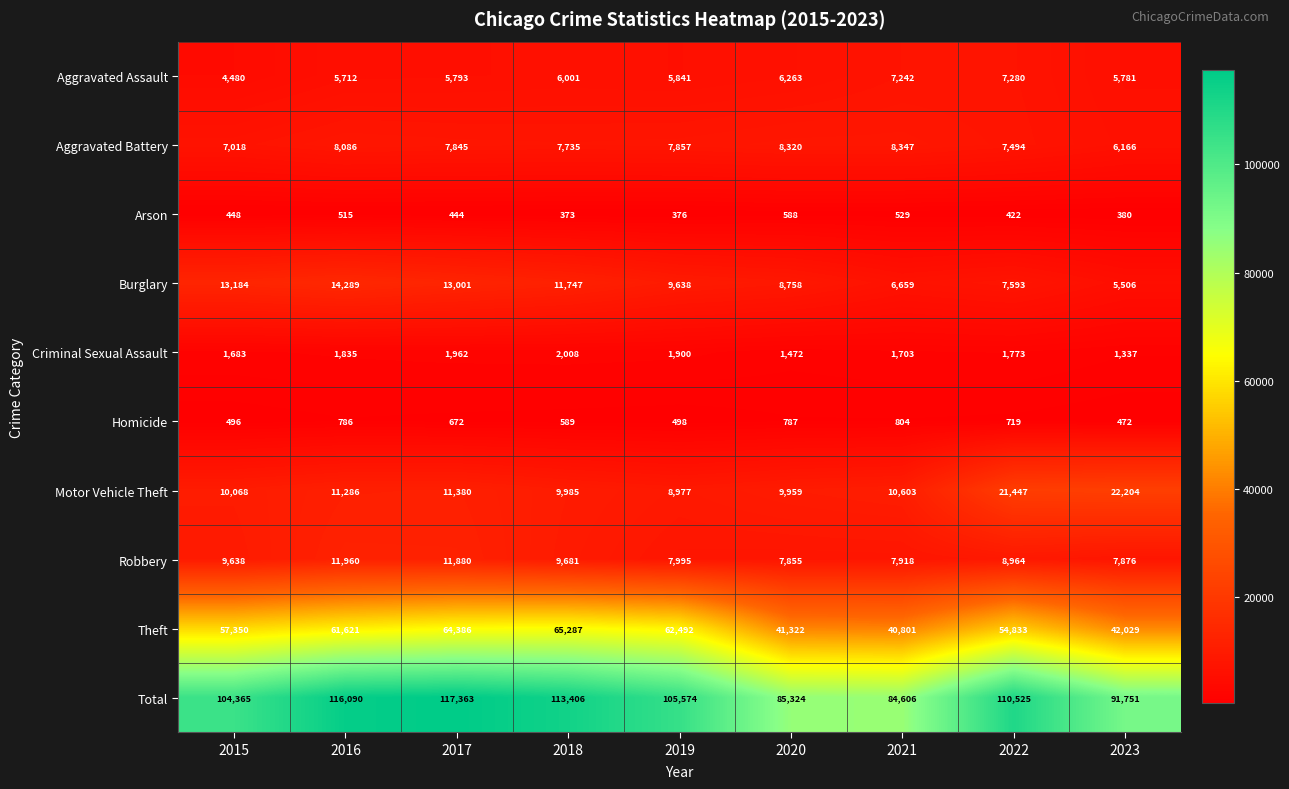

How many series are shown in this chart?

10